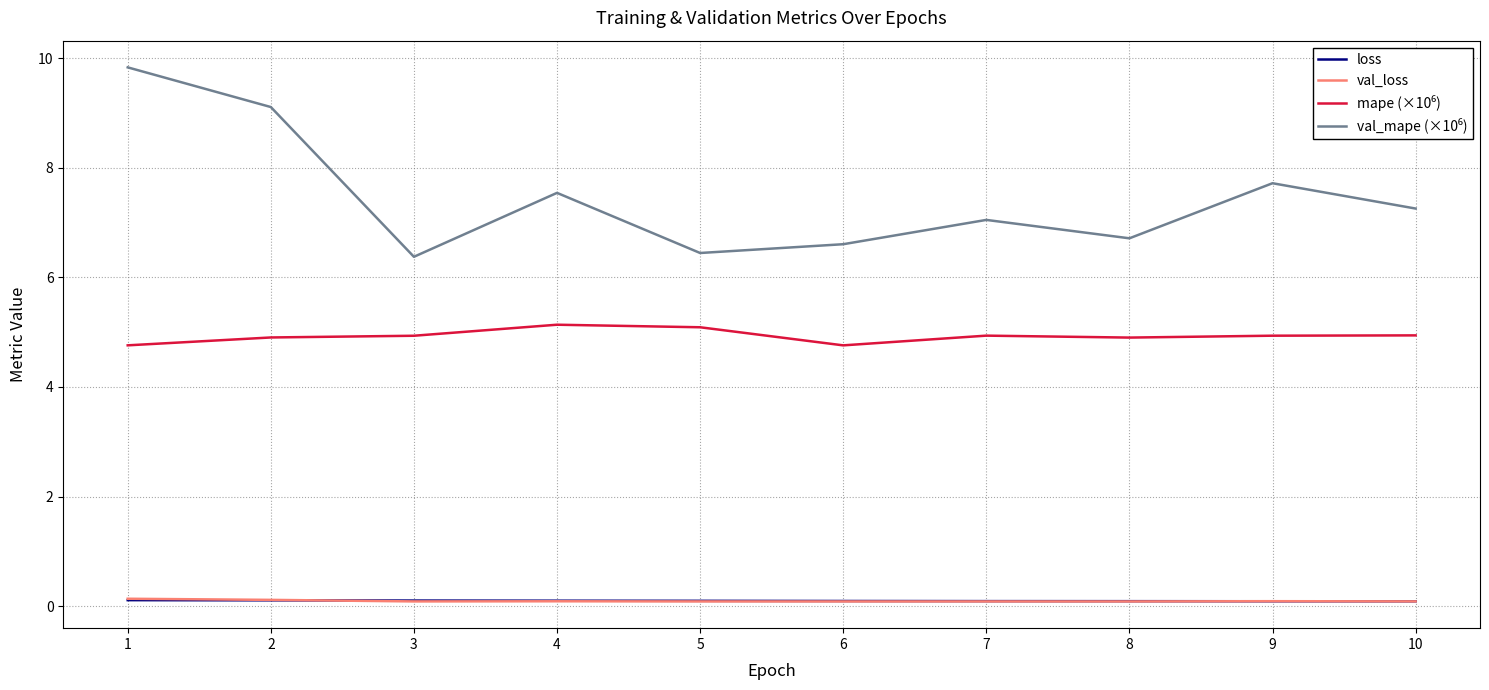

What is the maximum value shown in the chart?

9.8